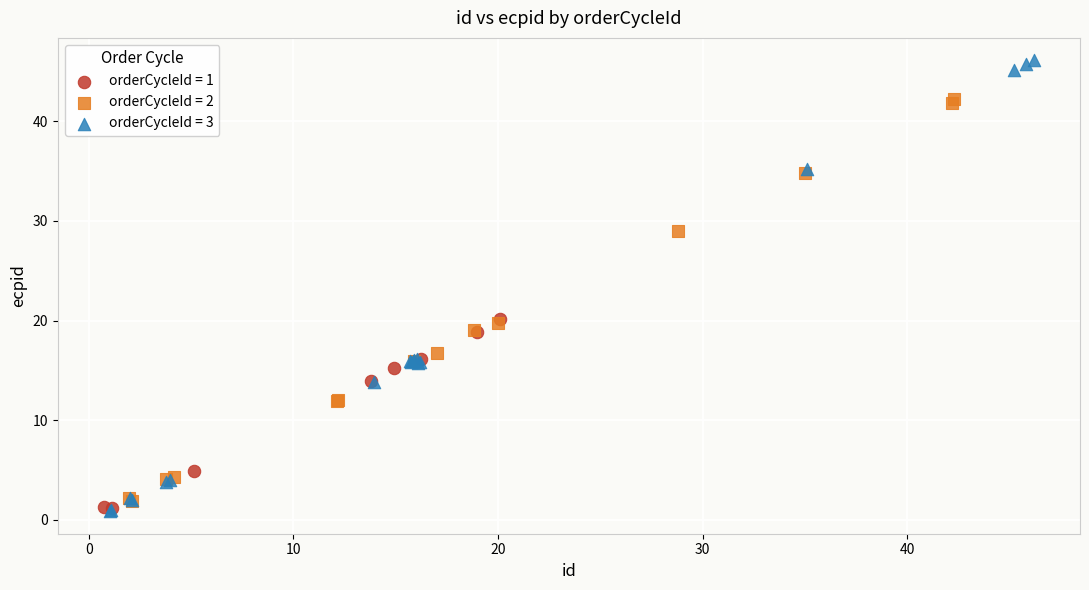

Which series contains the highest Y value?

orderCycleId = 3